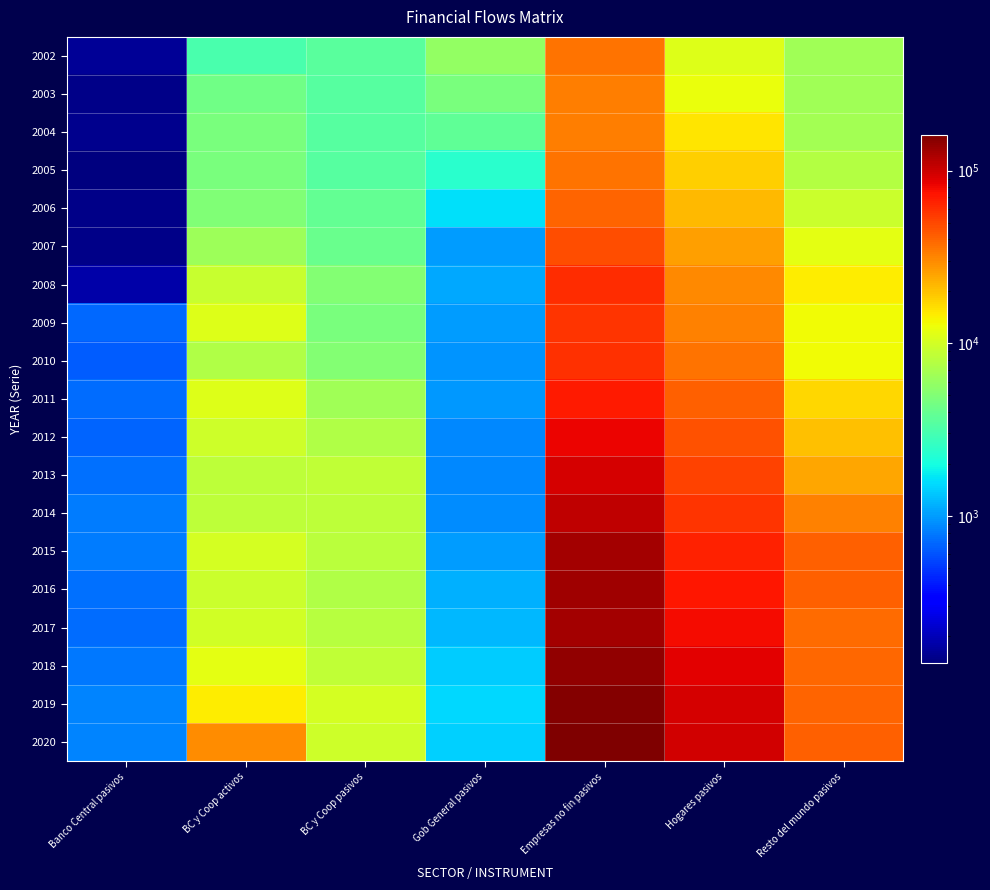

How many categories are shown in the chart?

7